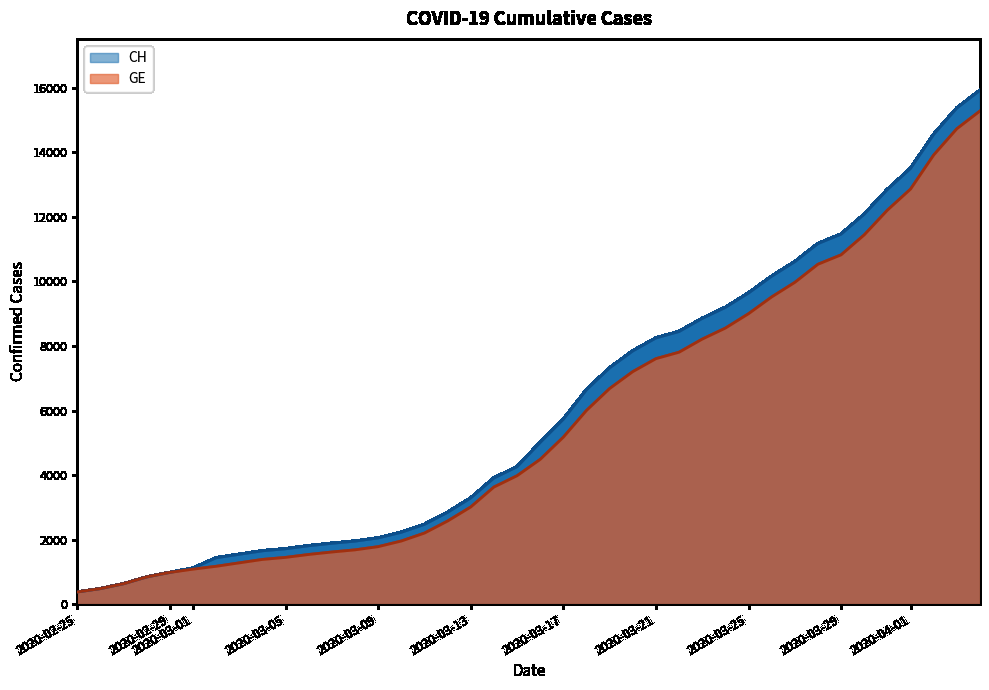

Which series has the widest spread of values?

CH